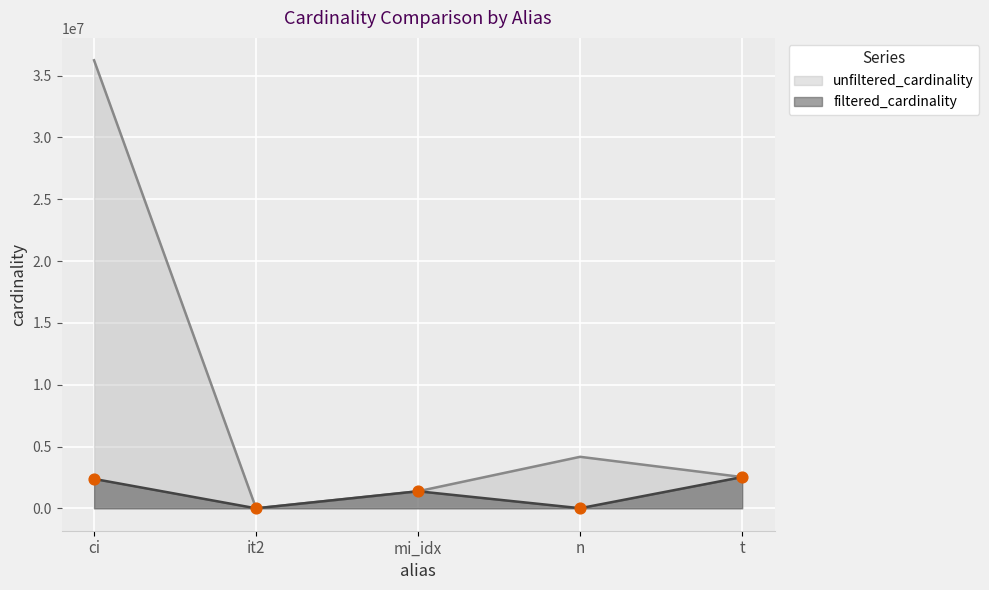

Which series has the widest spread of Y values?

unfiltered_cardinality